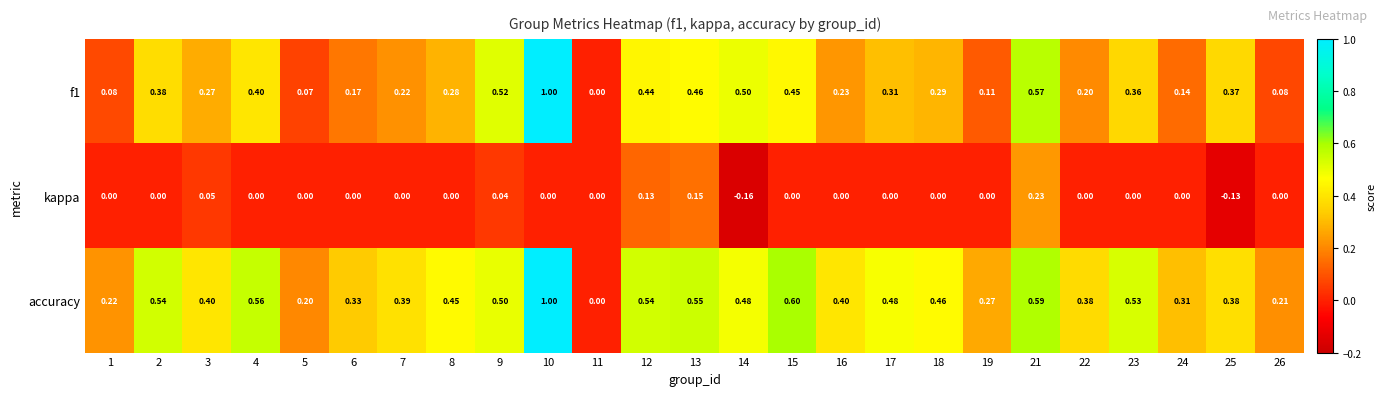

Rank the series at 12 from lowest to highest value.

kappa, f1, accuracy